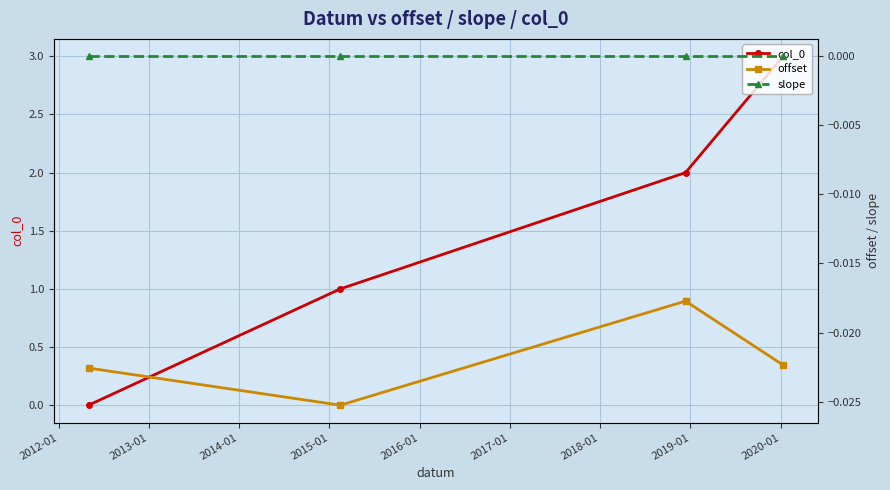

What are all the series names shown in the legend?

col_0, offset, slope